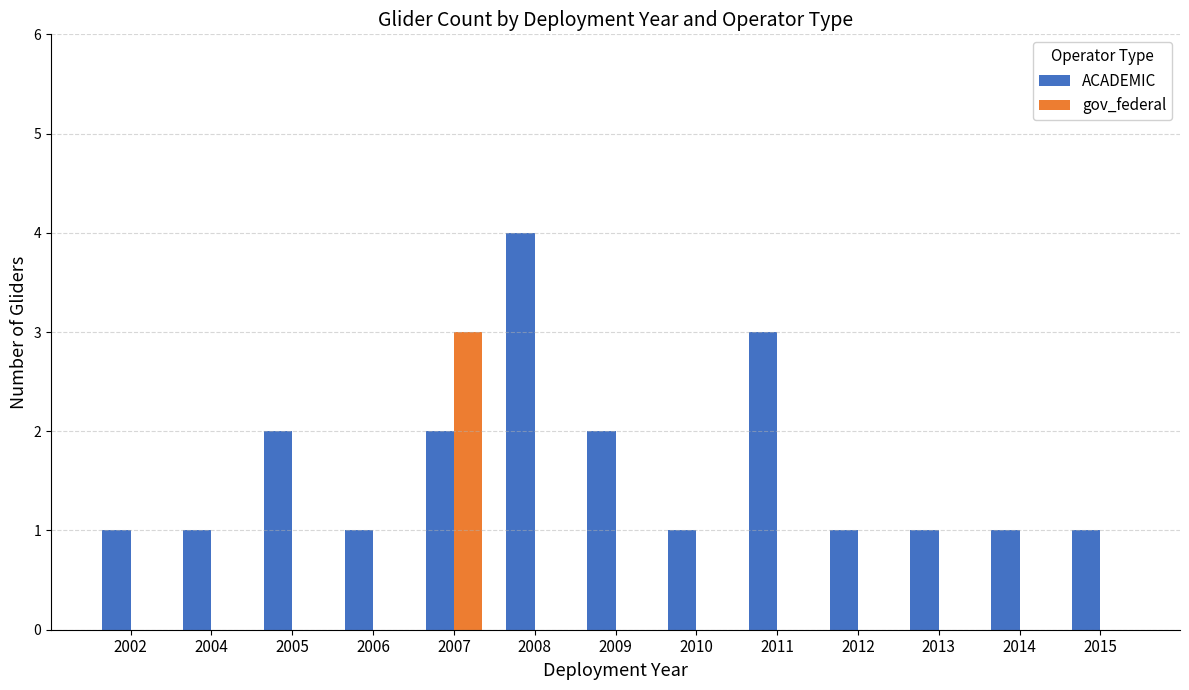

Reading left to right, what are all the values shown in this chart?

ACADEMIC: 1	1	2	1	2	4	2	1	3	1	1	1	1
gov_federal: 0	0	0	0	3	0	0	0	0	0	0	0	0